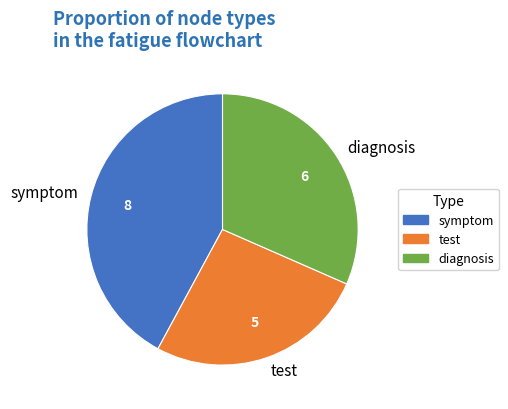

Count the number of slices in the pie.

3